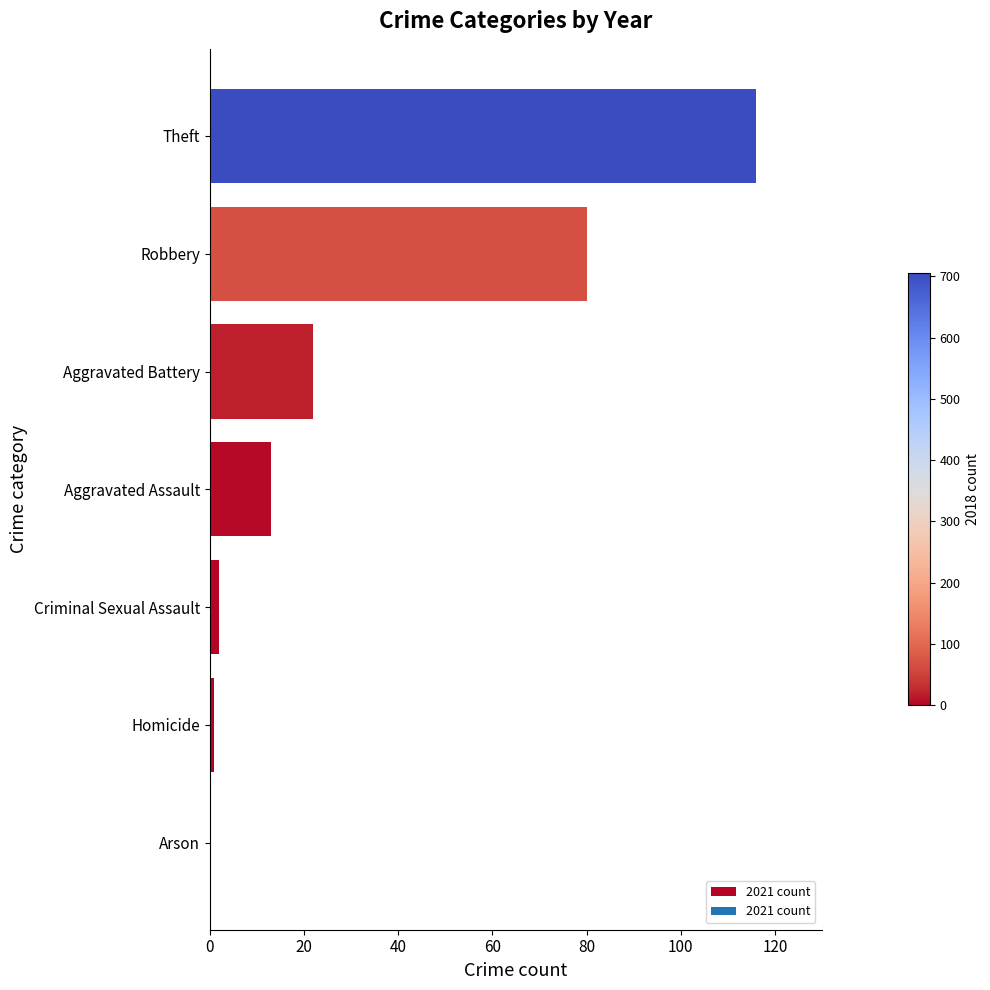

Where is the data nearest to the value 58?

Robbery